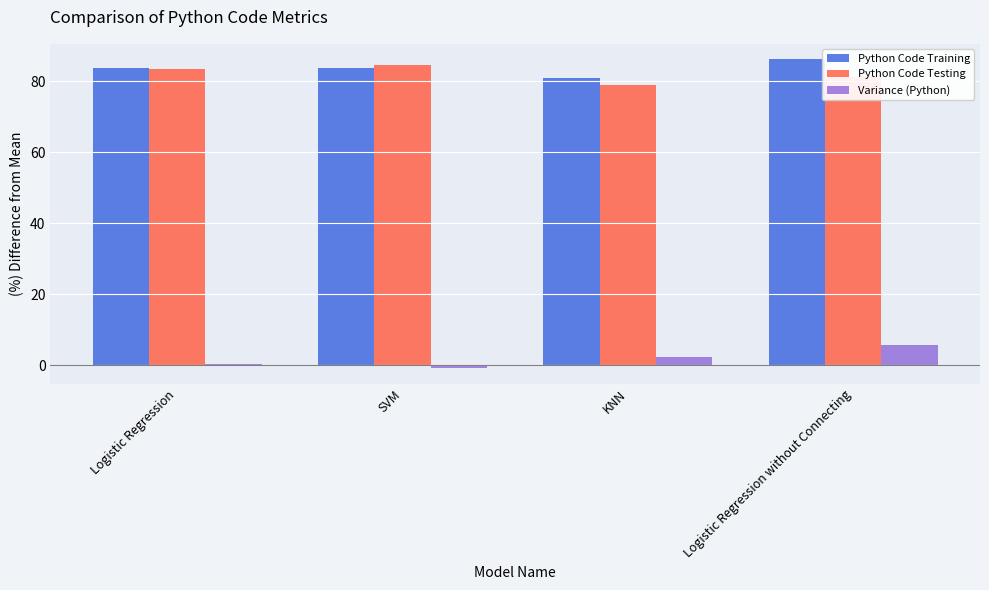

True or false: Variance (Python) has a value of -0.8 at SVM.

True